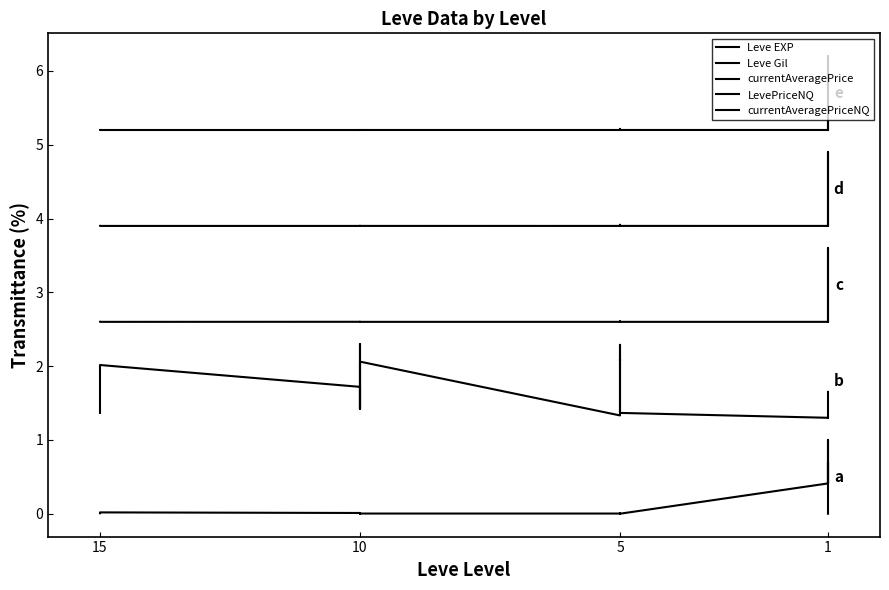

Which series changed the most between 1 and 5?

Leve Gil